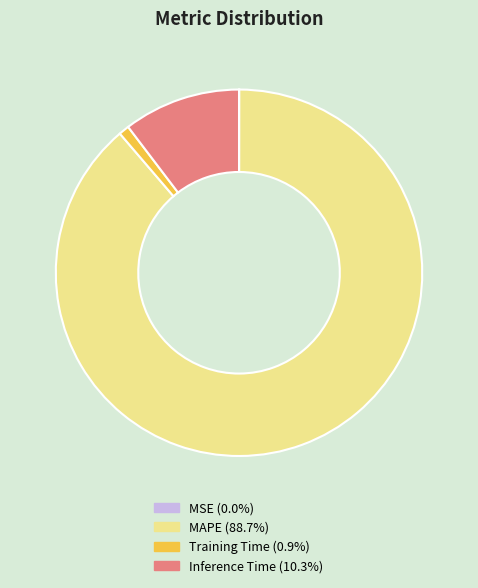

Is Inference Time (10.3%) the majority of the pie?

No